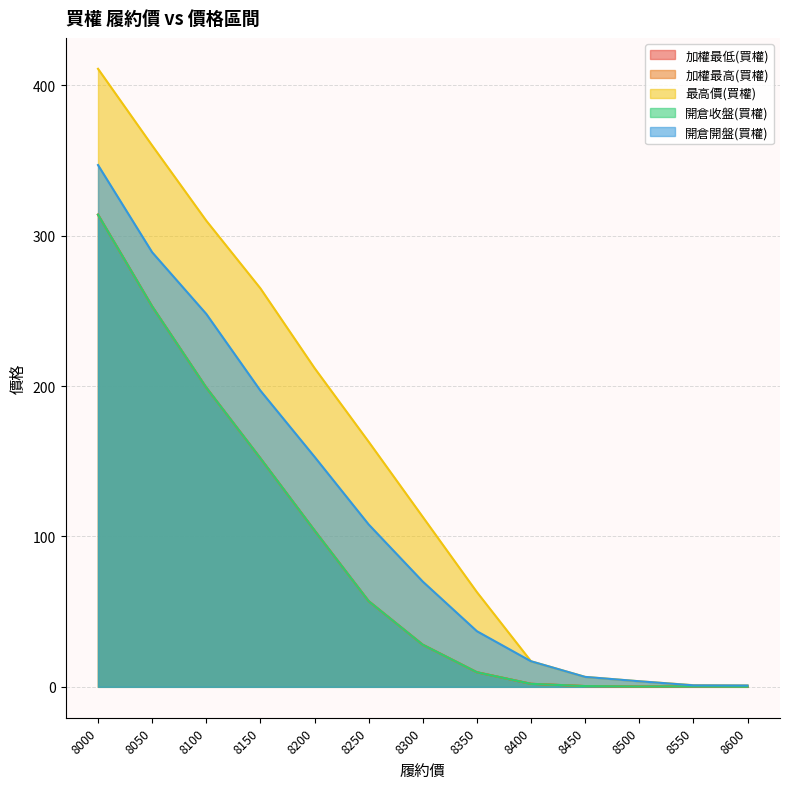

Does the chart display data point markers on the line(s)?

No